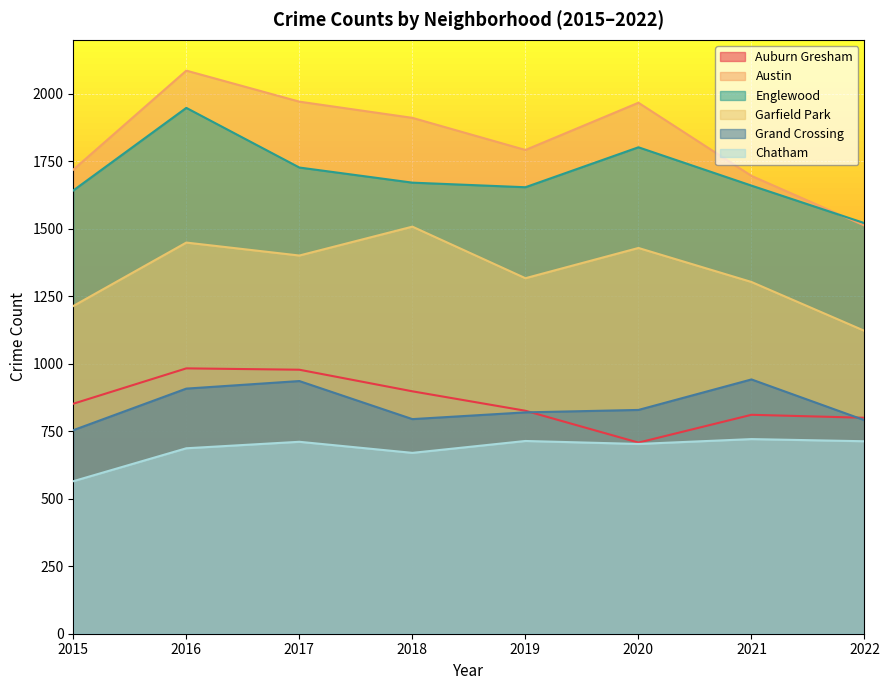

Which series changed the most between 2017 and 2021?

Austin